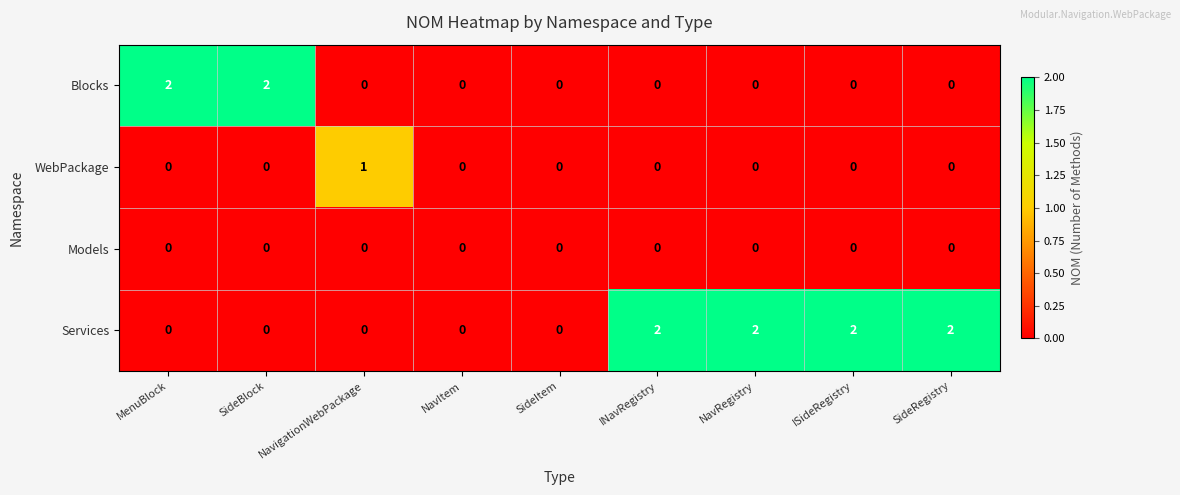

True or false: Models has a value of 0 at SideBlock.

True